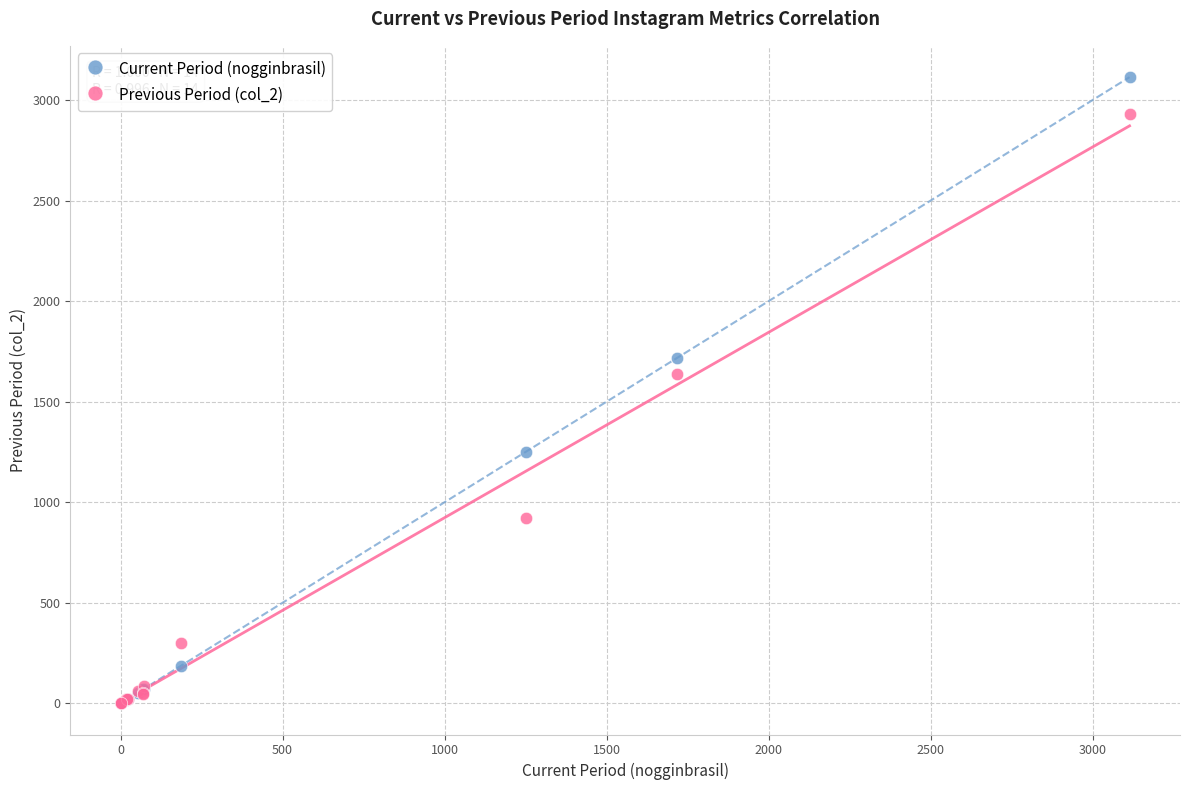

In the Current Period (nogginbrasil) series, what Y value is closest to 1557?

1718.0